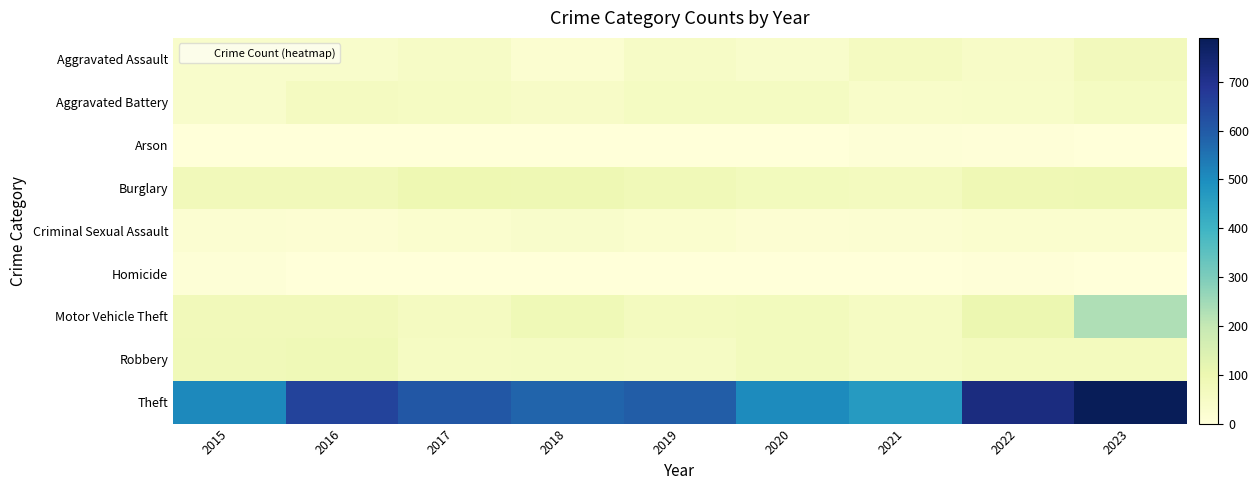

Rank the series by their maximum value, from highest to lowest.

Theft, Motor Vehicle Theft, Burglary, Robbery, Aggravated Assault, Aggravated Battery, Criminal Sexual Assault, Homicide, Arson